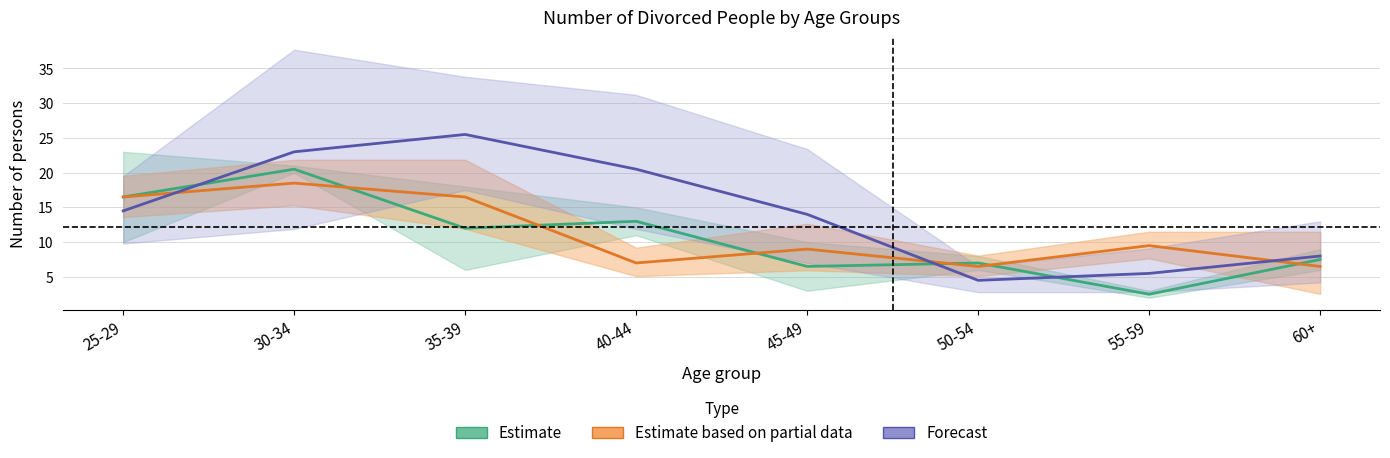

How many interior local peaks does the Estimate series have?

3